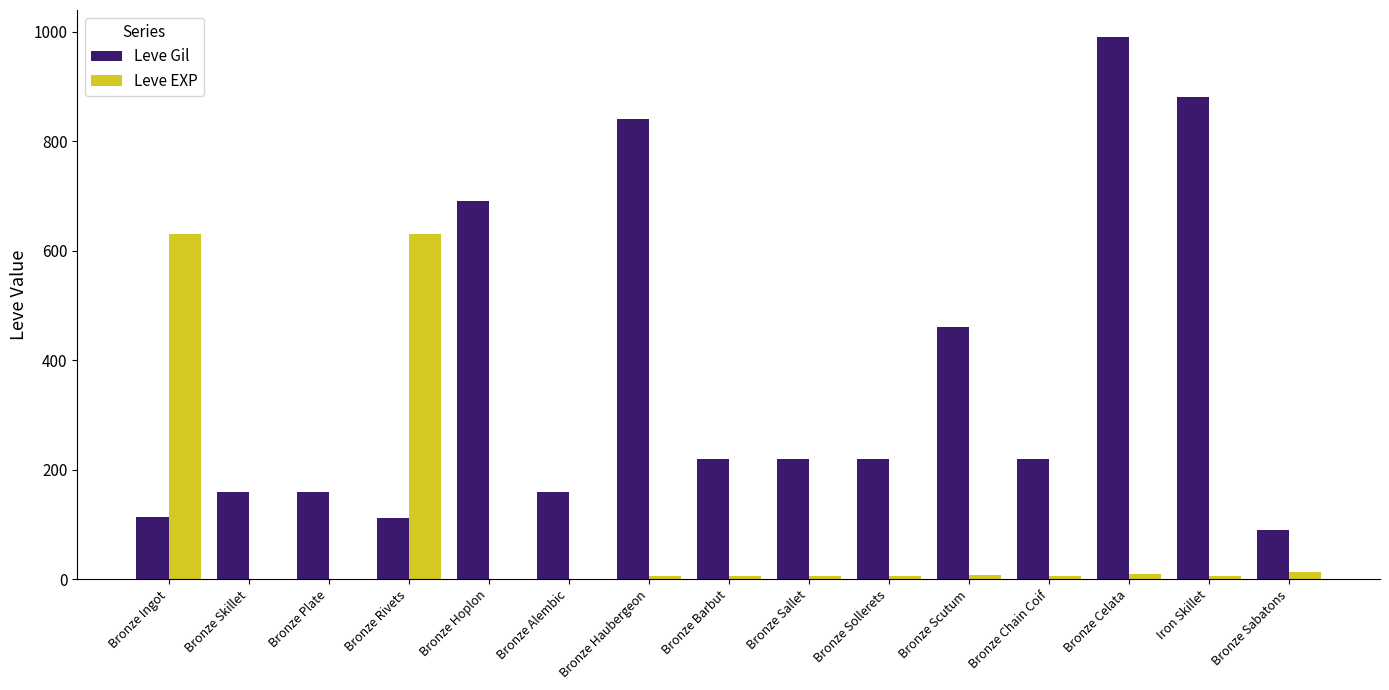

Are the bars horizontal?

No